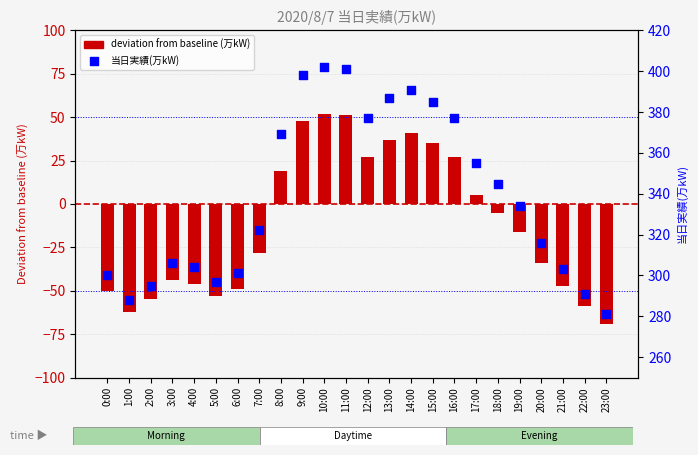

Which series reaches the minimum Y coordinate?

deviation from baseline